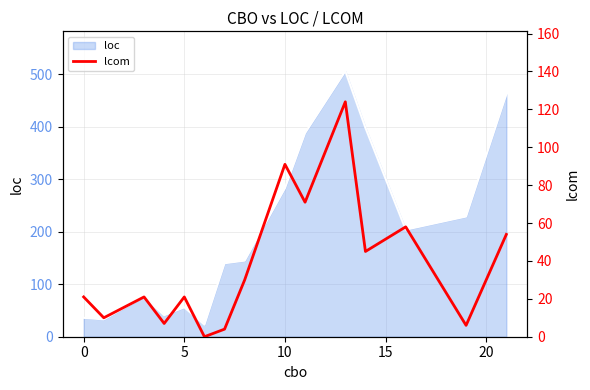

What is the sum of all values?

563